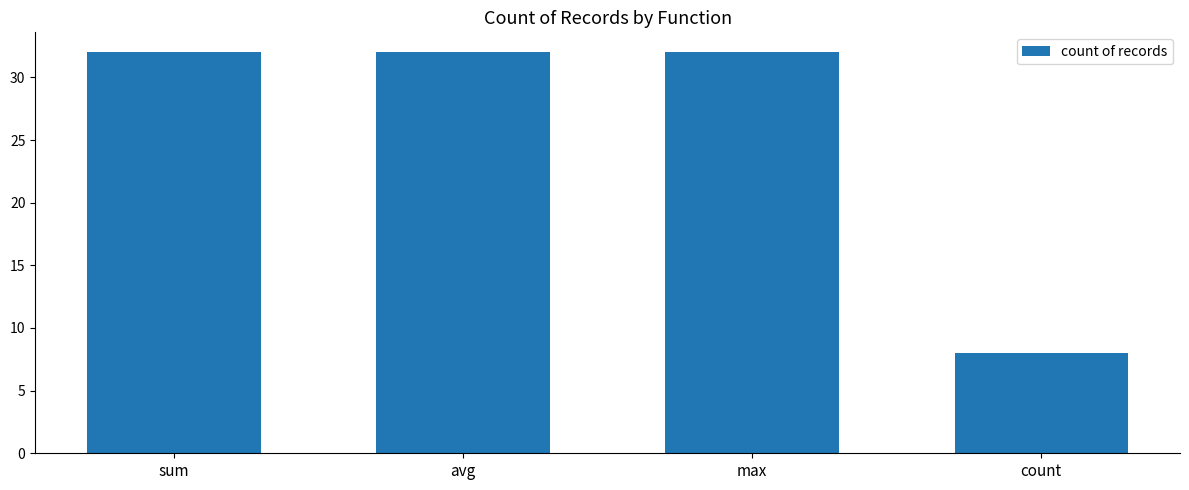

How many distinct data groups are displayed?

1